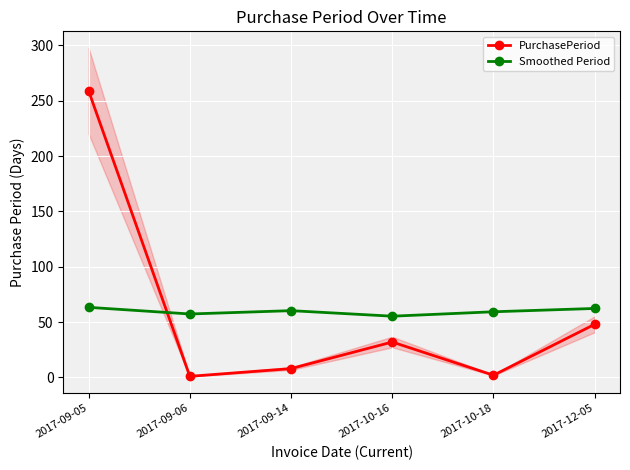

Is the value of PurchasePeriod at 2017-09-05 greater than the value of Smoothed Period at 2017-09-06?

Yes